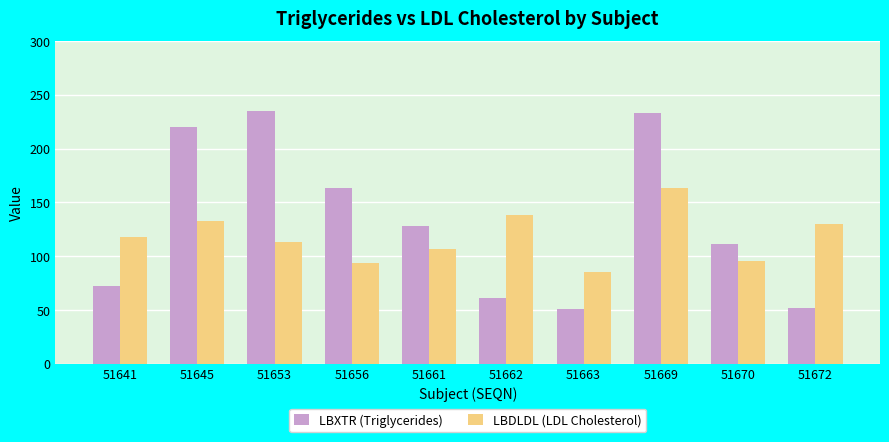

What is the difference between the highest and lowest values at 51653?

122